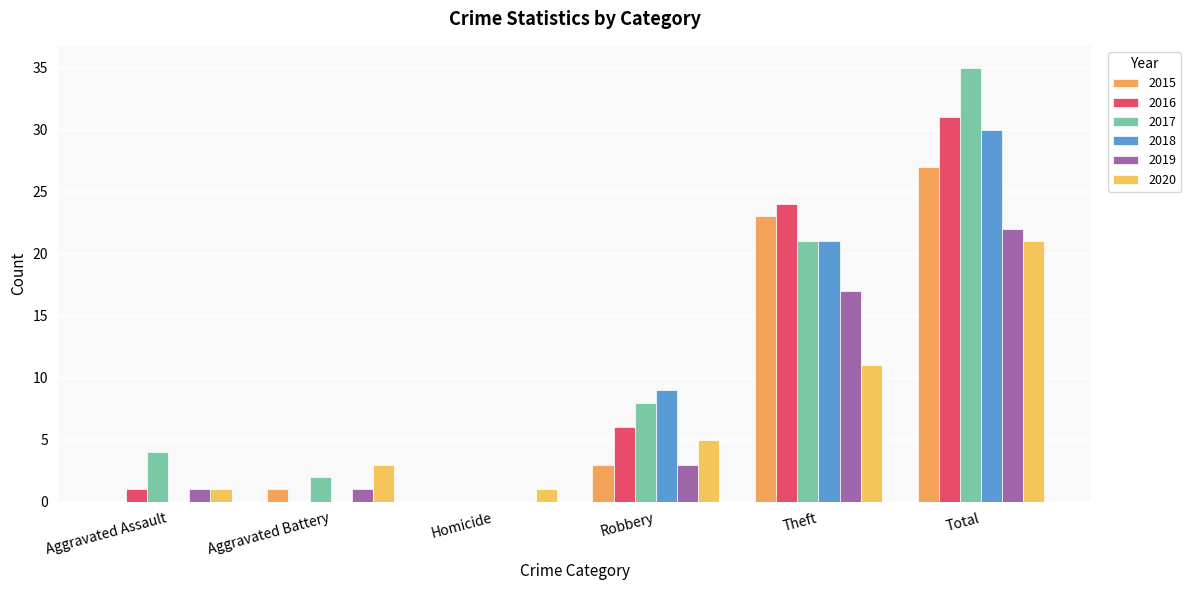

What is the label of the 6th bar from the right?

Aggravated Assault